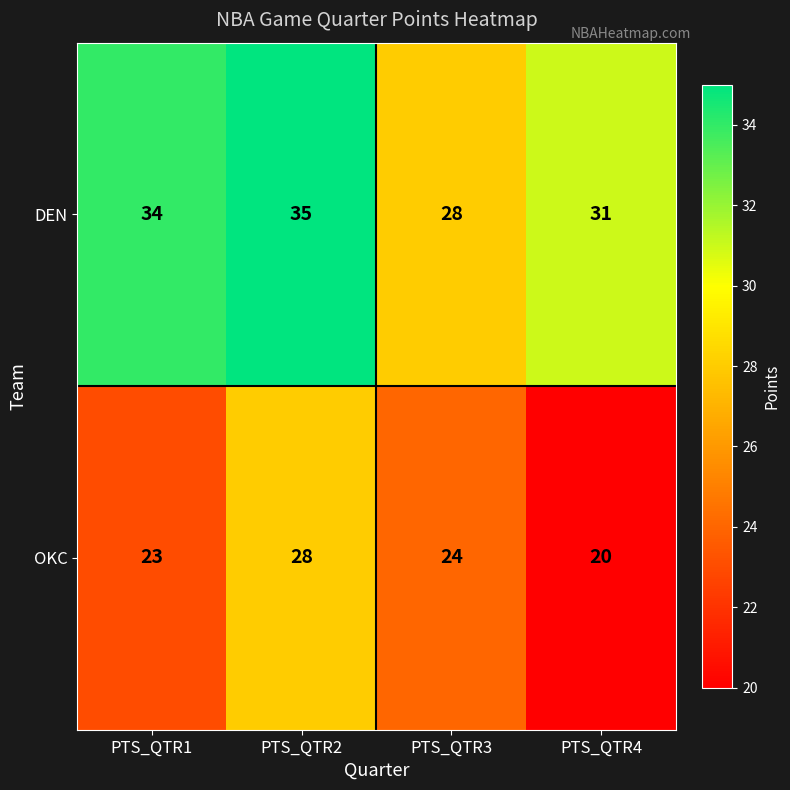

What is the sum of all DEN values?

128